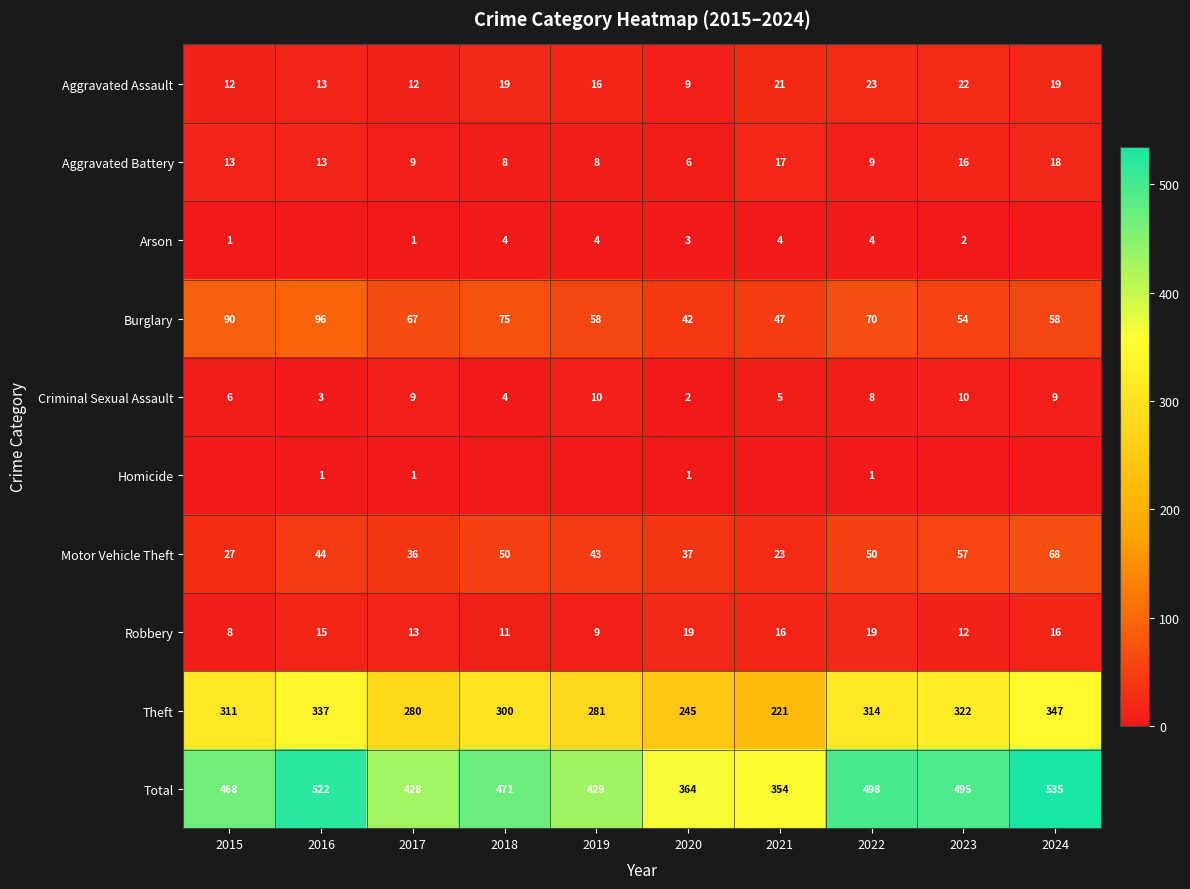

What is the approximate value of Total at 2019, to the nearest 10?

430